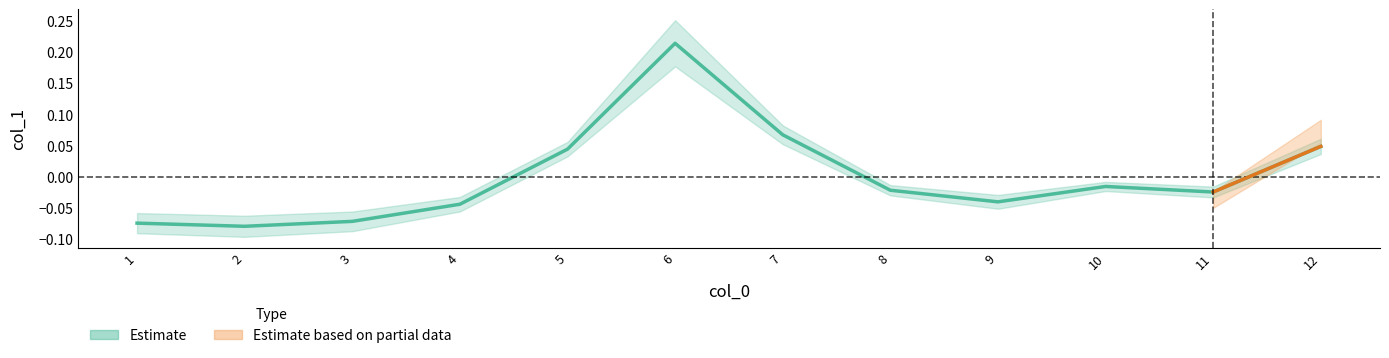

Is this an area chart (filled region under the line)?

No